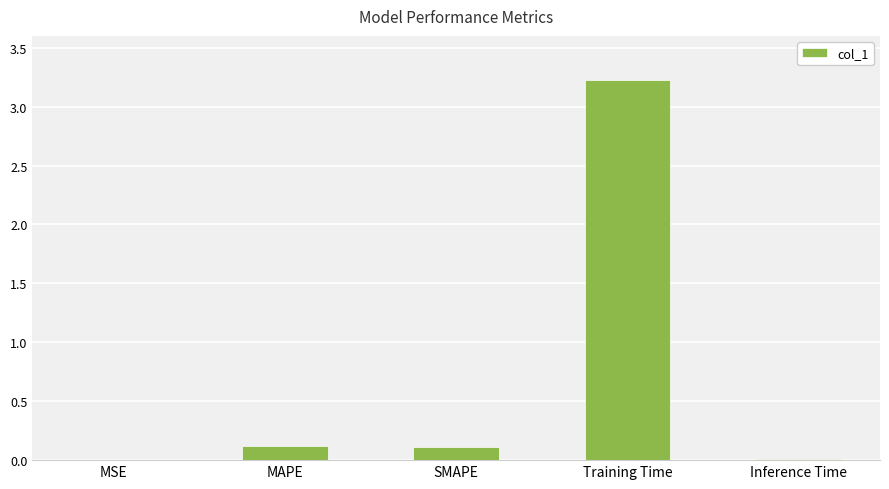

What is the maximum value shown in the chart?

3.2